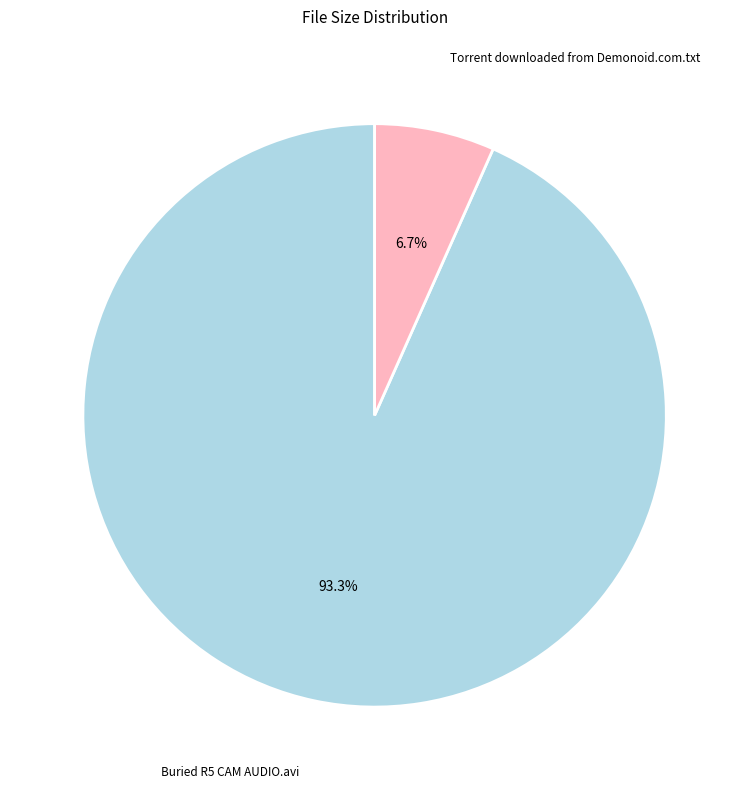

Which category accounts for the majority?

Buried R5 CAM AUDIO.avi